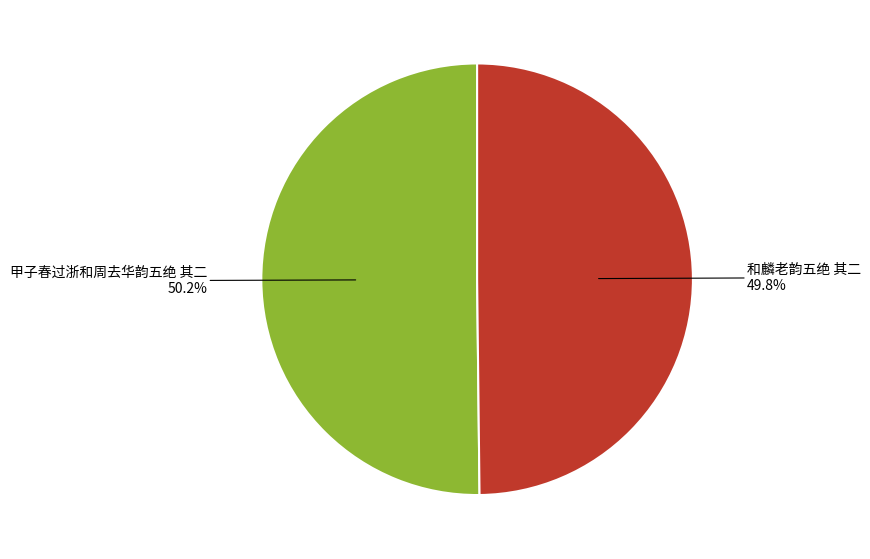

Is there any slice that represents more than half of the pie?

Yes